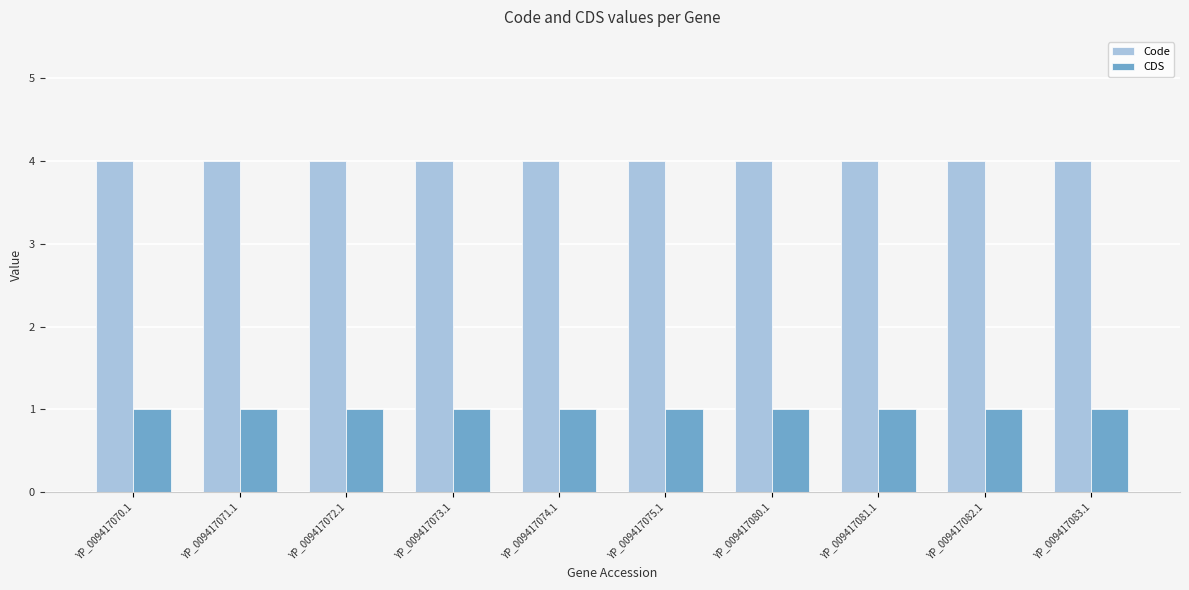

What is the approximate value of CDS at YP_009417072.1?

1